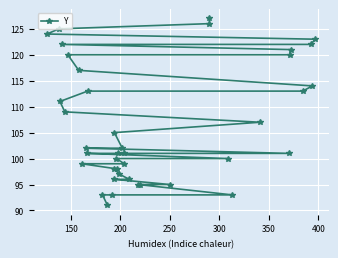

Is this an area chart (filled region under the line)?

No